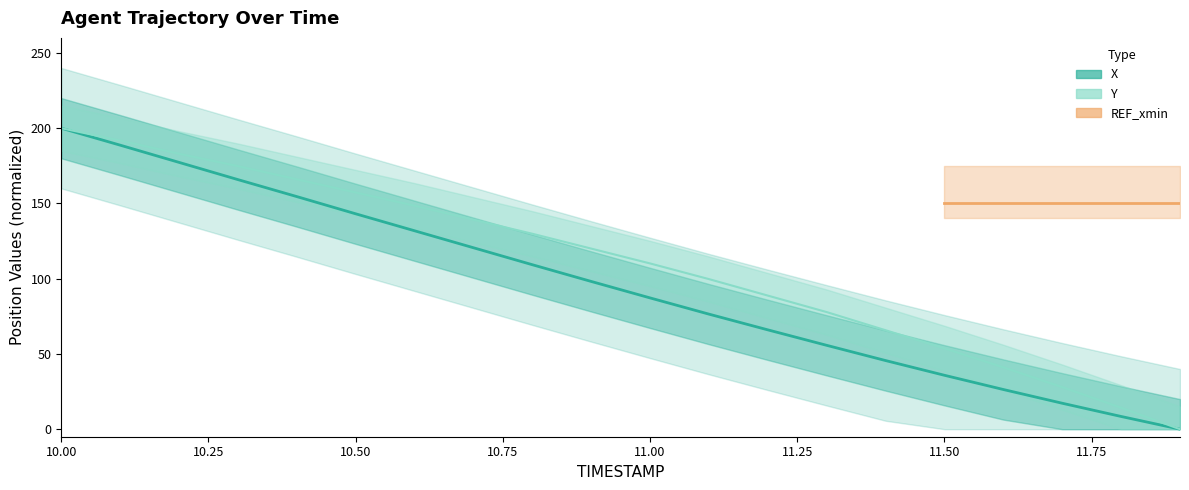

Rank the categories by X value from lowest to highest.

11.9, 11.8, 11.7, 11.6, 11.5, 11.4, 11.3, 11.2, 11.1, 11.0, 10.9, 10.8, 10.7, 10.6, 10.5, 10.4, 10.3, 10.2, 10.1, 10.0